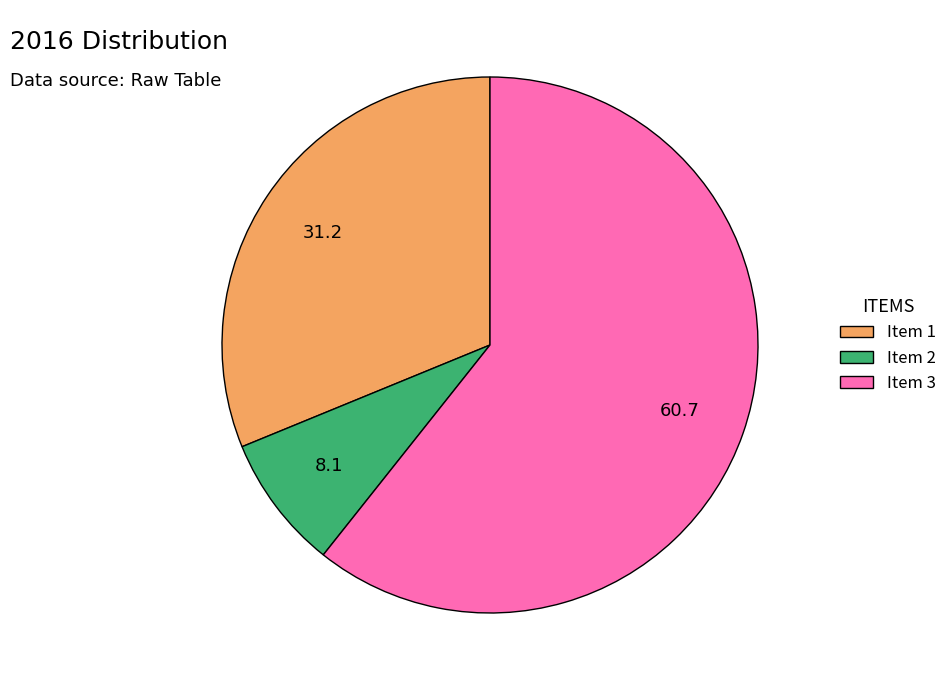

Do Item 3 and Item 2 together represent more than half of the pie?

Yes